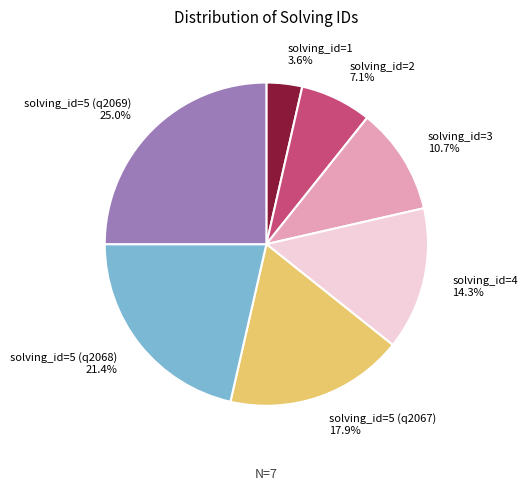

Approximately how many times larger is the value at solving_id=3 compared to solving_id=2?

1.5